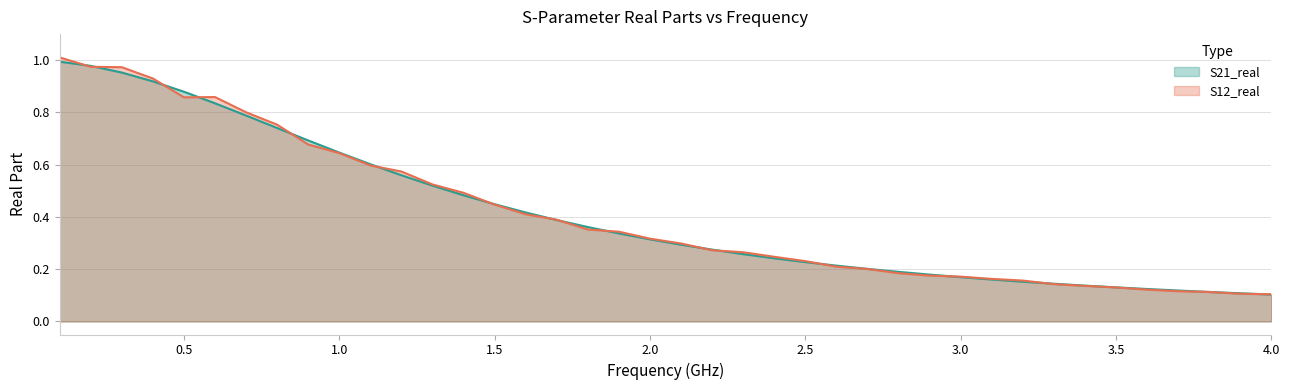

Is it true that S12_real equals 0.3 at 3.0?

False